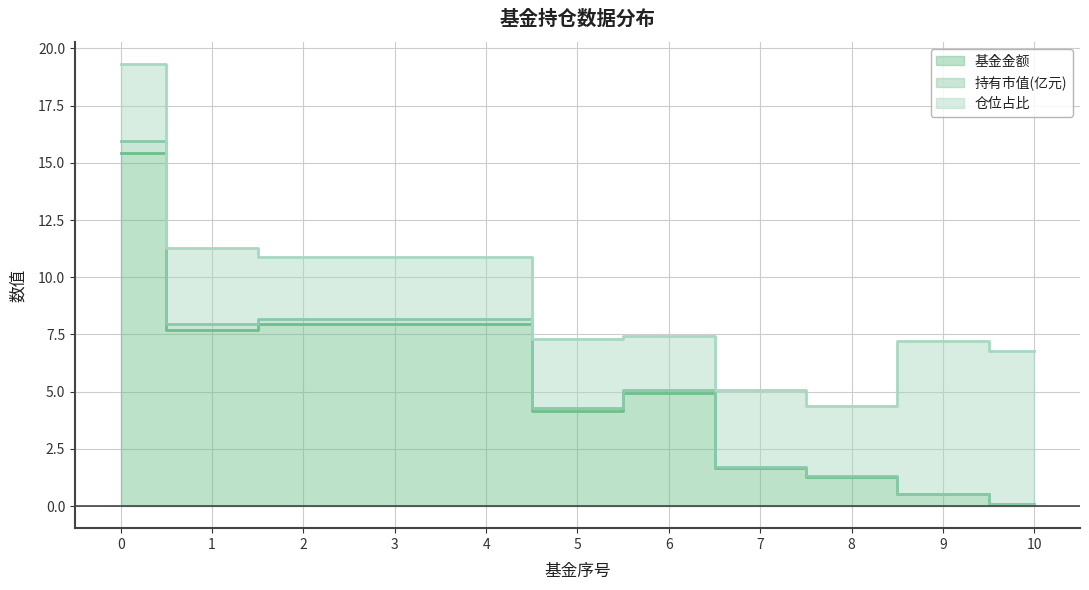

True or false: 持有市值(亿元) and 基金金额 cross at least once.

False